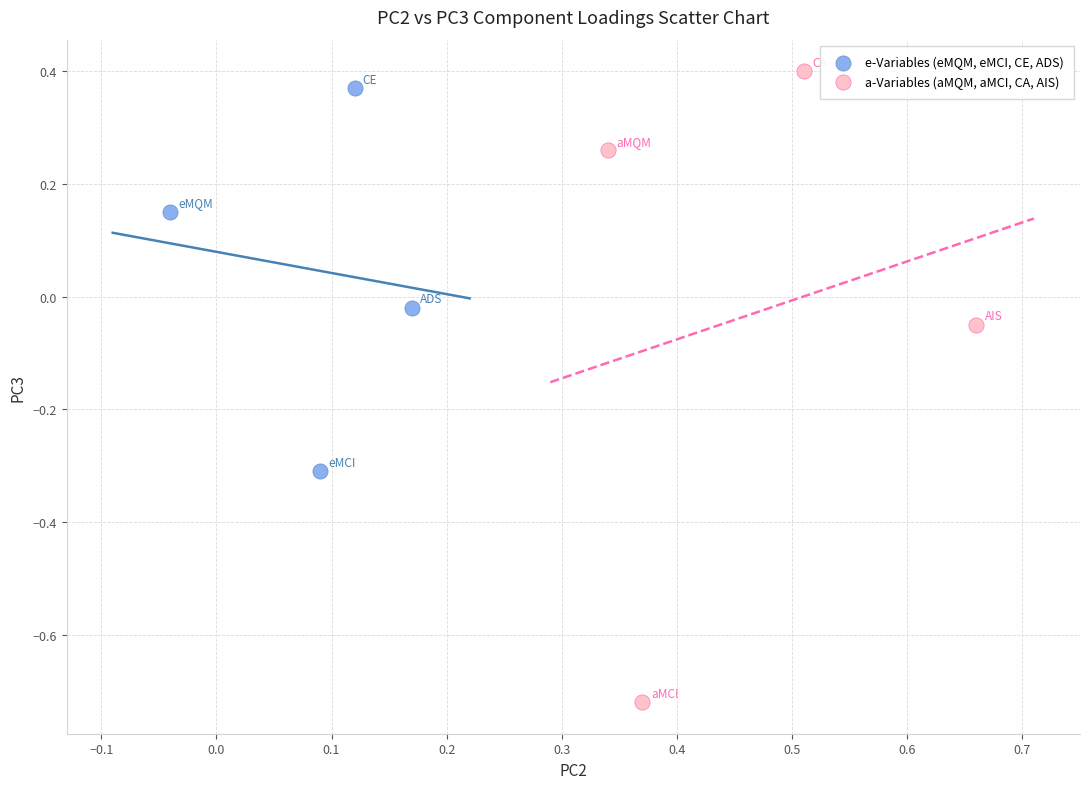

What are all the series names shown in the legend?

e-Variables (eMQM, eMCI, CE, ADS), a-Variables (aMQM, aMCI, CA, AIS)